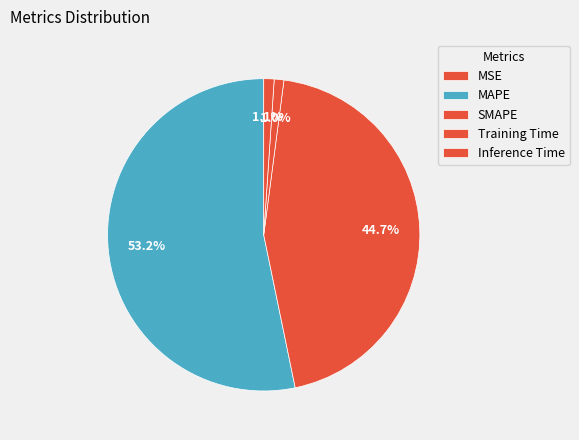

Is there any slice that represents more than half of the pie?

Yes